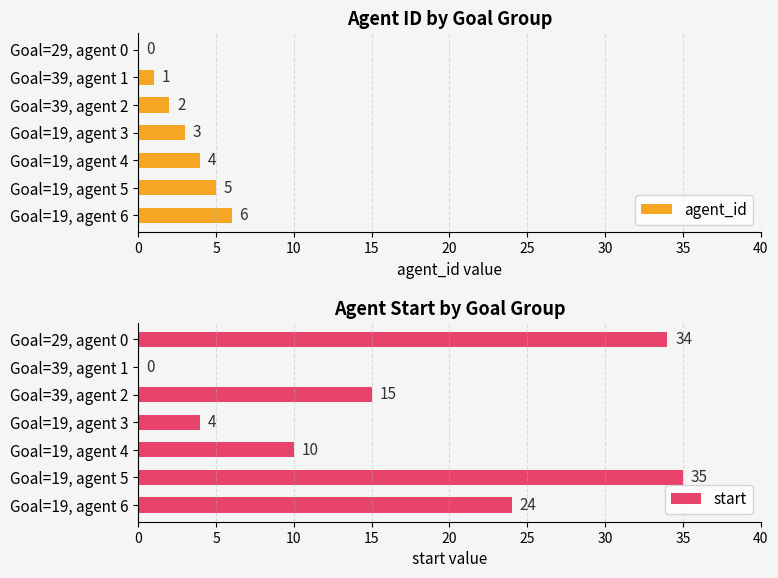

What is the difference between the highest and lowest values at 20?

6